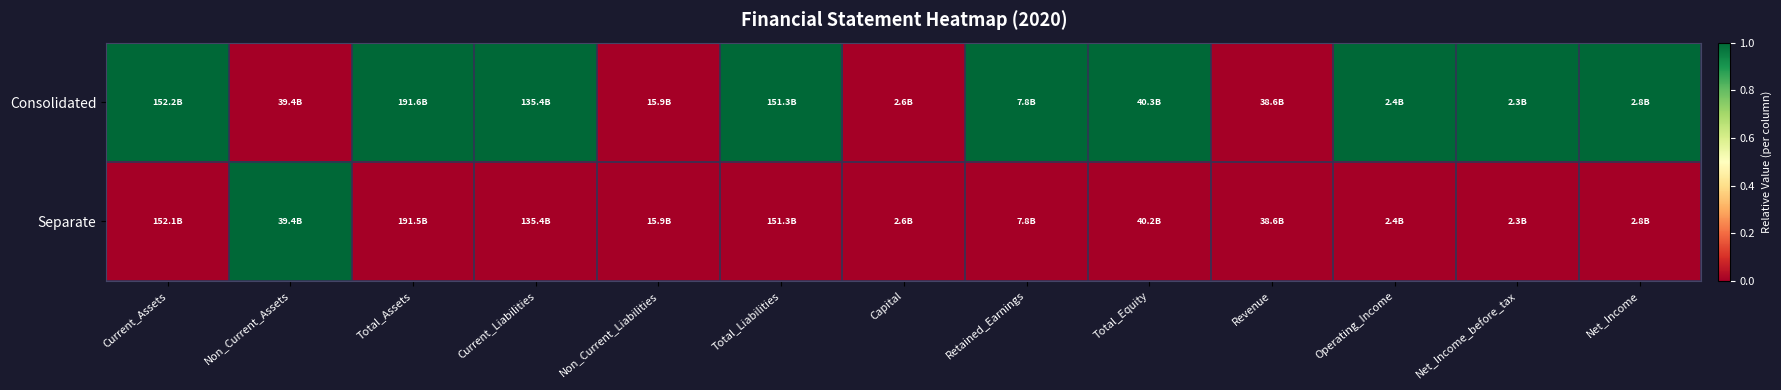

At which category is the sum across all series the highest?

Current_Assets